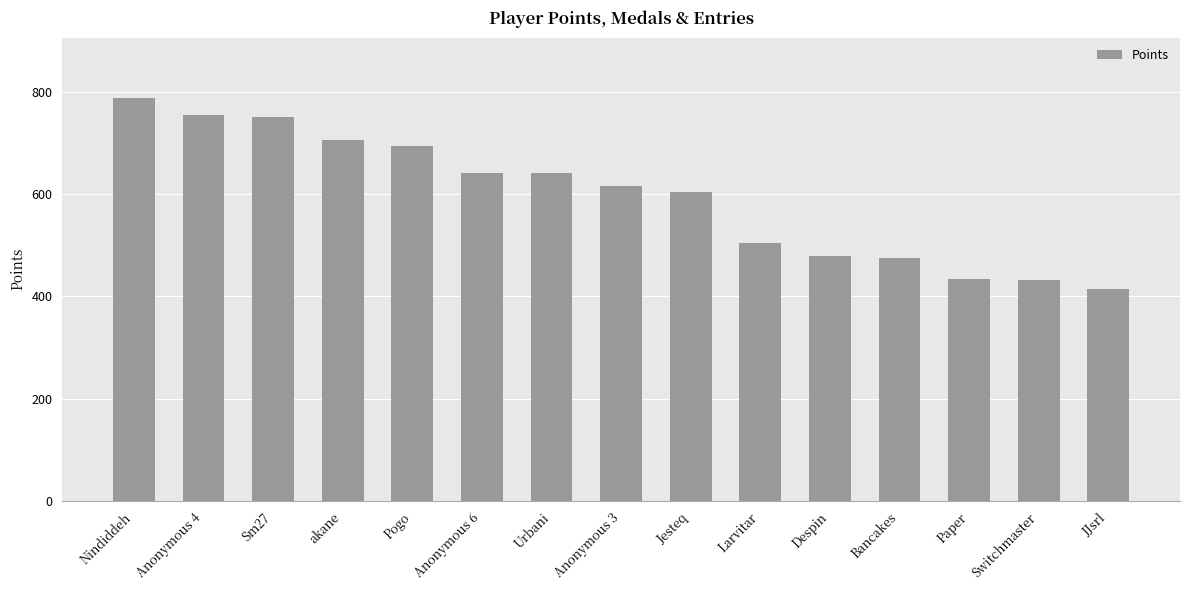

The chart shows a value of 435 at Paper. True or false?

True